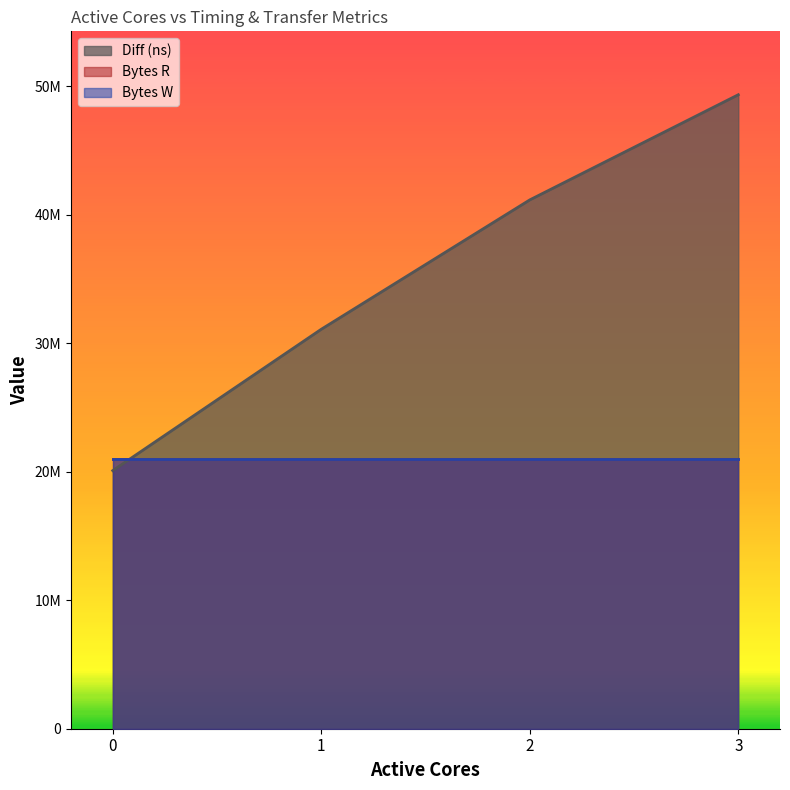

Is it true that Bytes W equals 20971520 at 3?

True